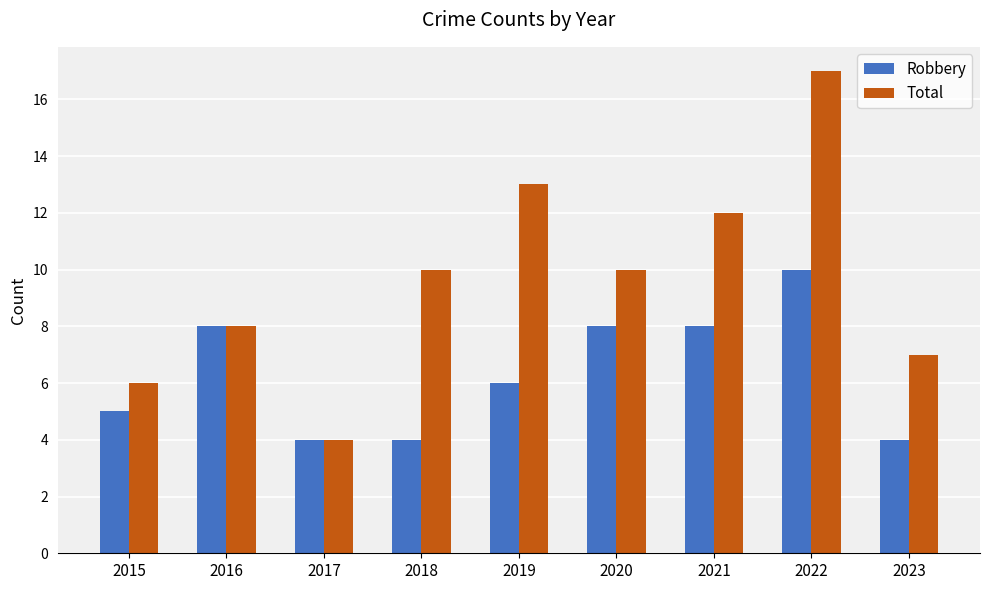

What is the difference between the maximum and second lowest values in the Robbery series?

6